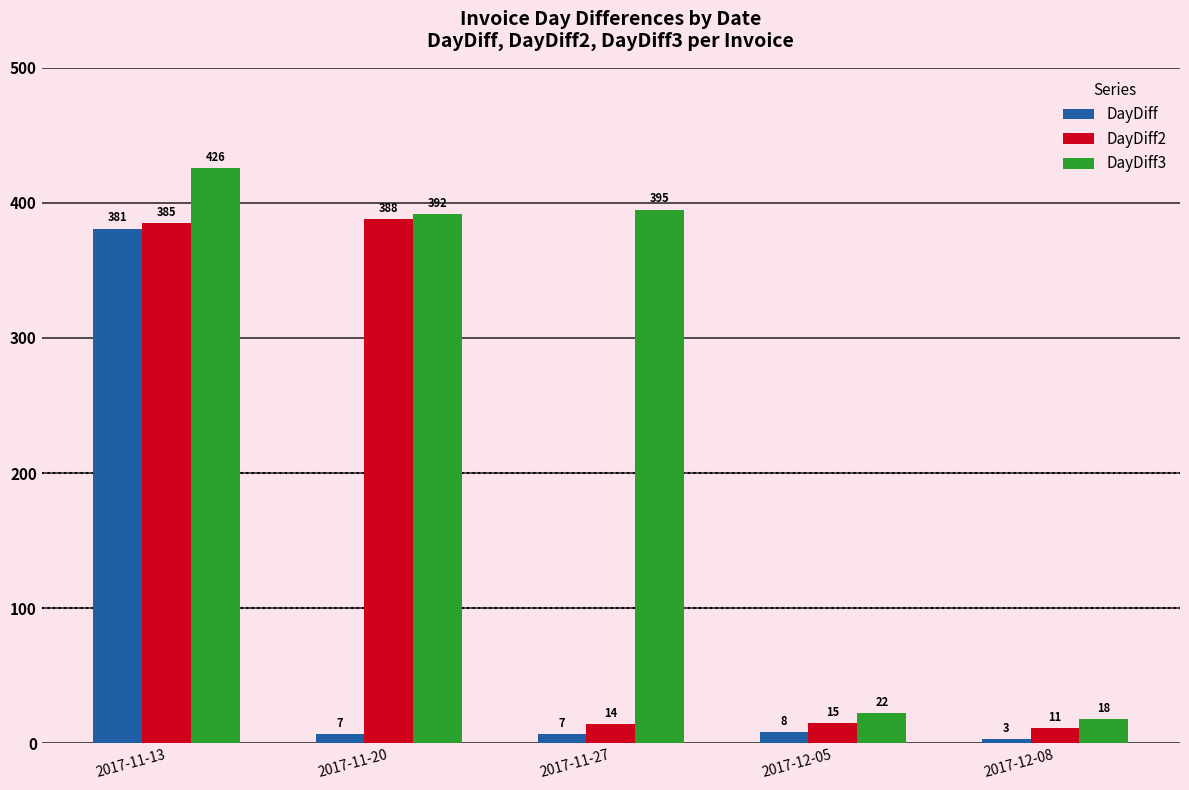

What is the average value of the DayDiff3 series?

251